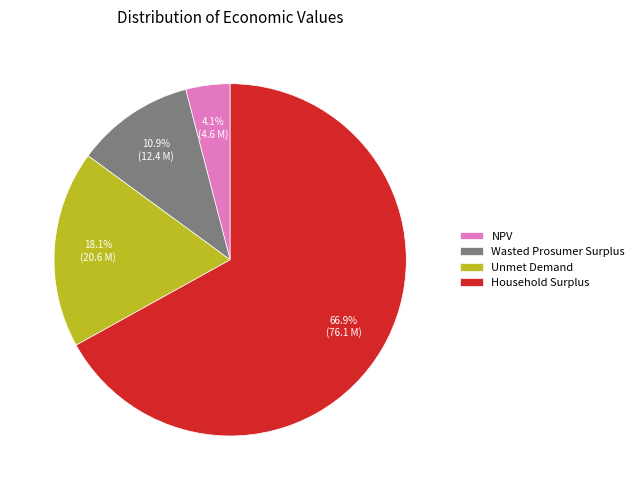

True or false: Wasted Prosumer Surplus accounts for 24% of the total.

False